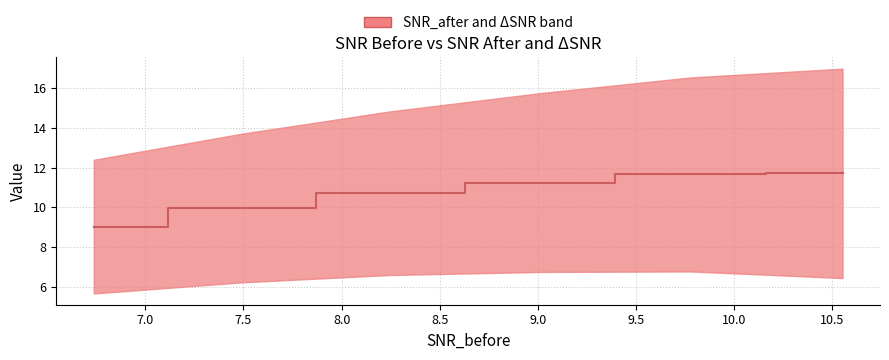

True or false: the data shows 3.9 at 6.736899852752686.

False